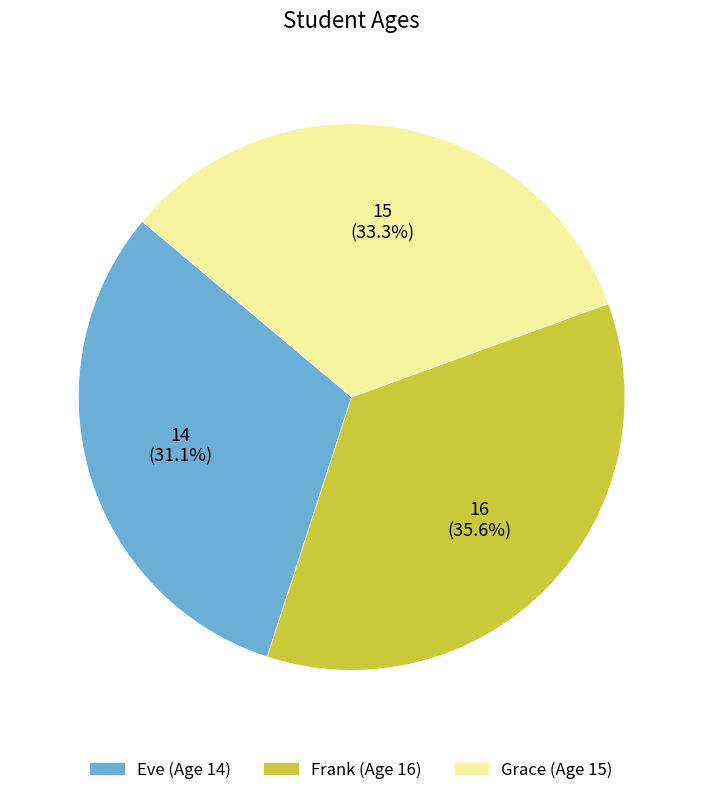

To the nearest percent, what is the difference between the Eve and Grace slice percentages?

2%